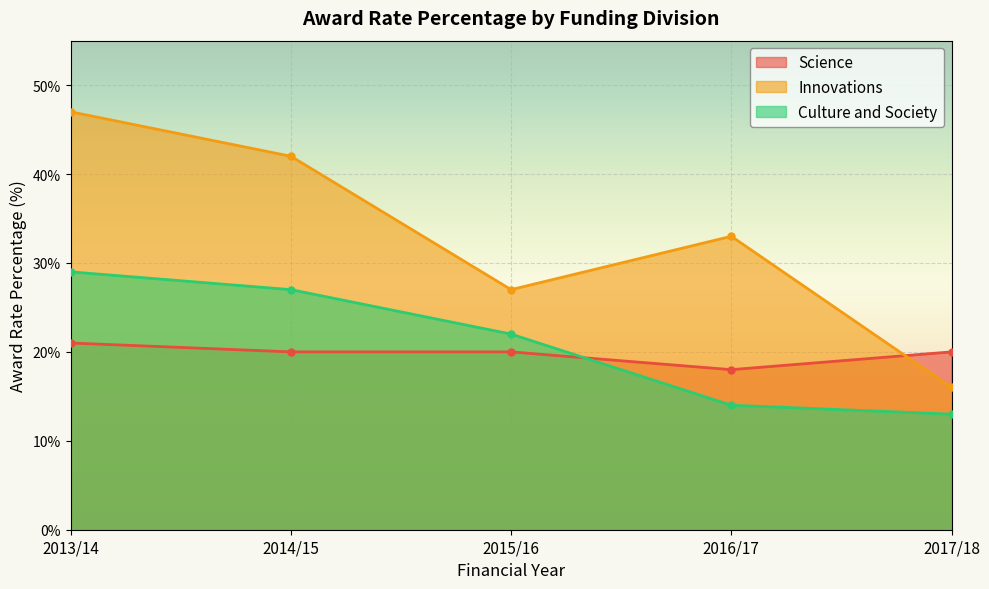

At which category does the chart reach its peak across all series?

2013/14